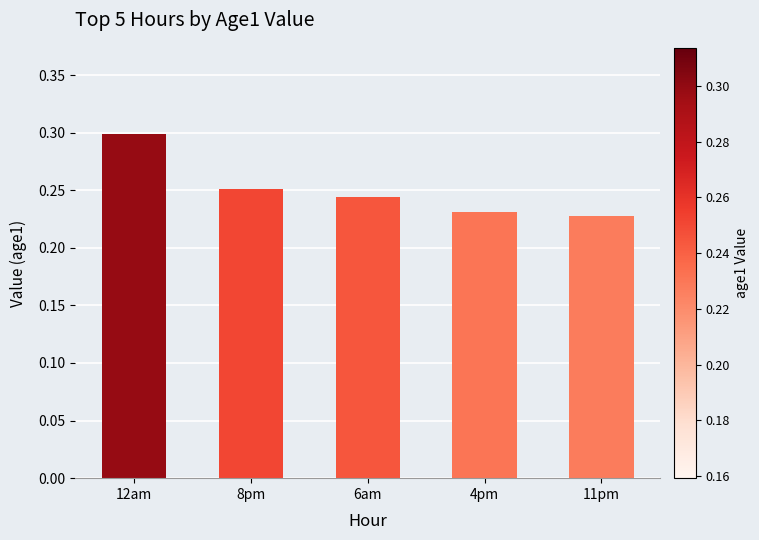

Is it true that the value at 6am is 0.1?

False